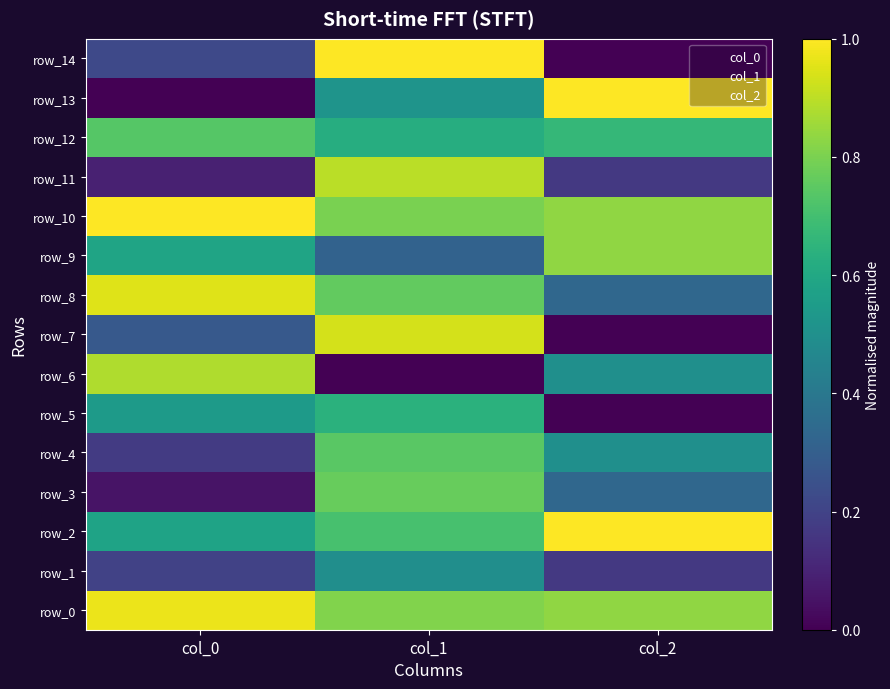

Which has a higher value, col_2 or col_0?

col_0